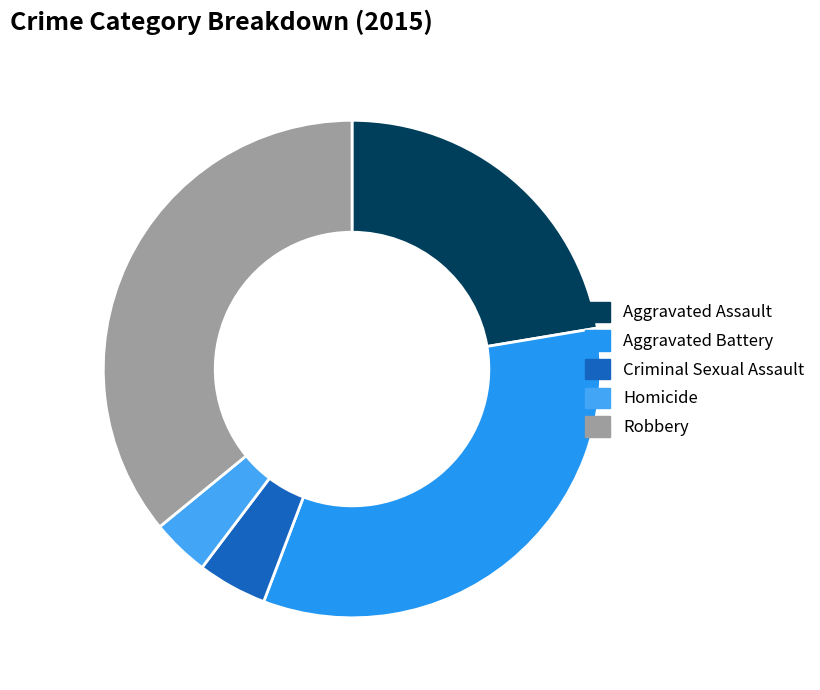

Do Homicide and Aggravated Assault together represent more than half of the pie?

No